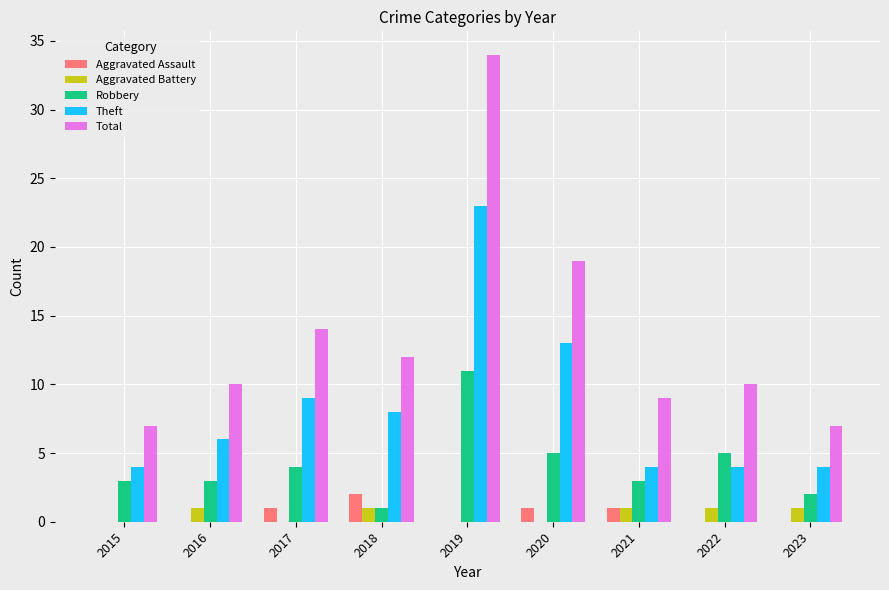

What is the sum of all Robbery values?

37